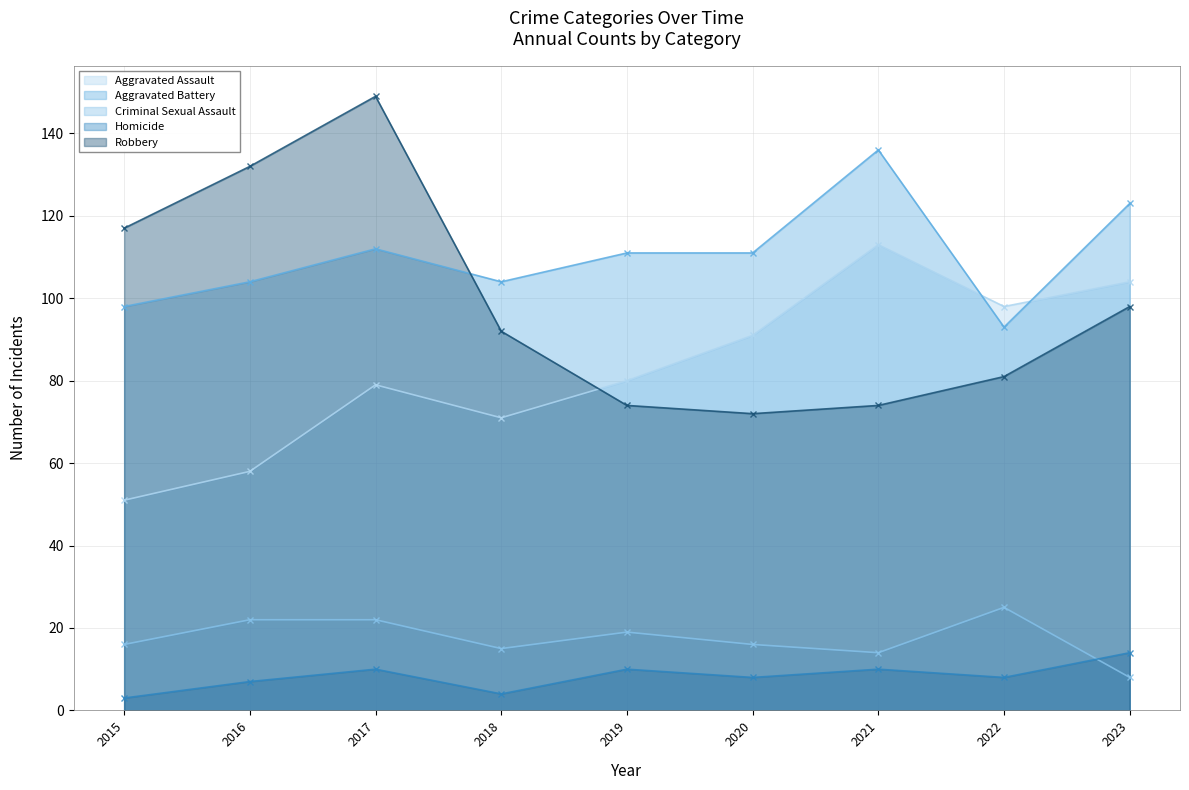

Which series has the largest range (max minus min)?

Robbery